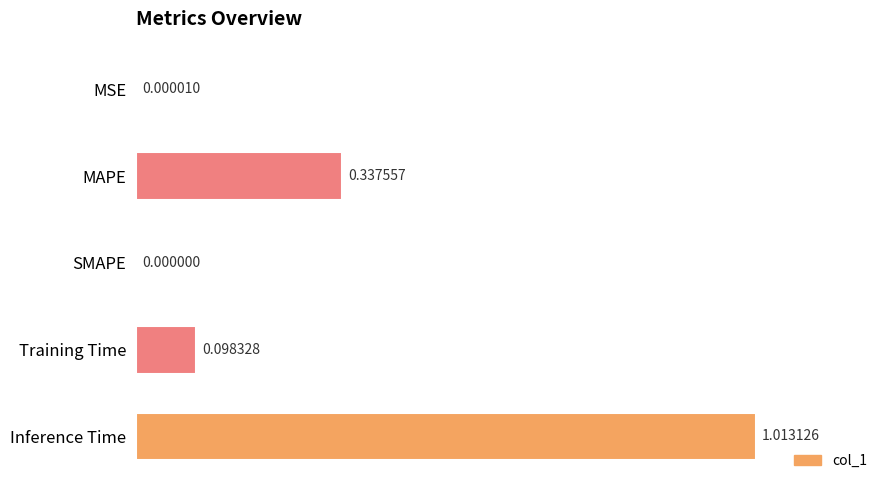

Count the number of data series in this chart.

1